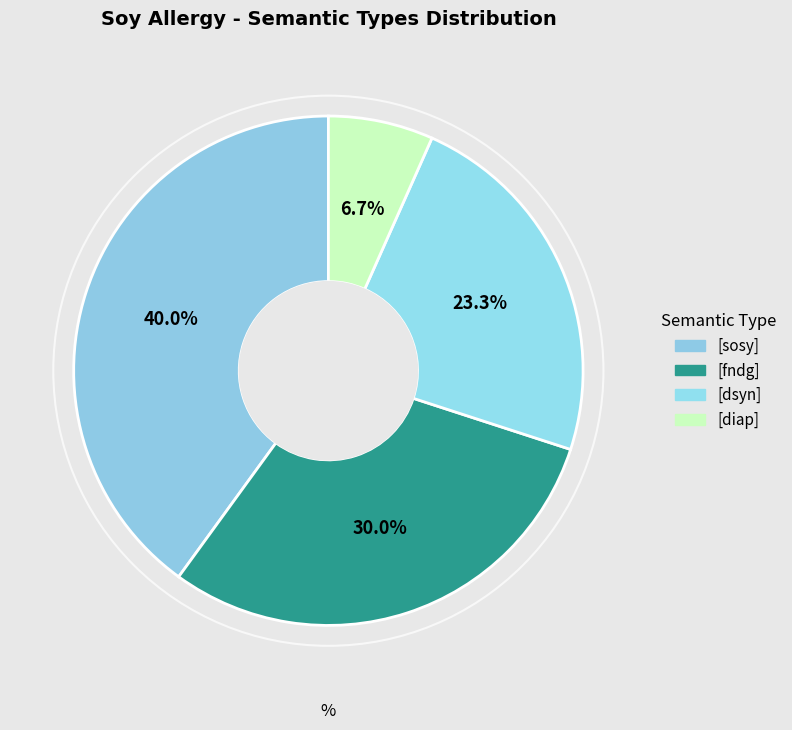

How many slices are in this pie chart?

4